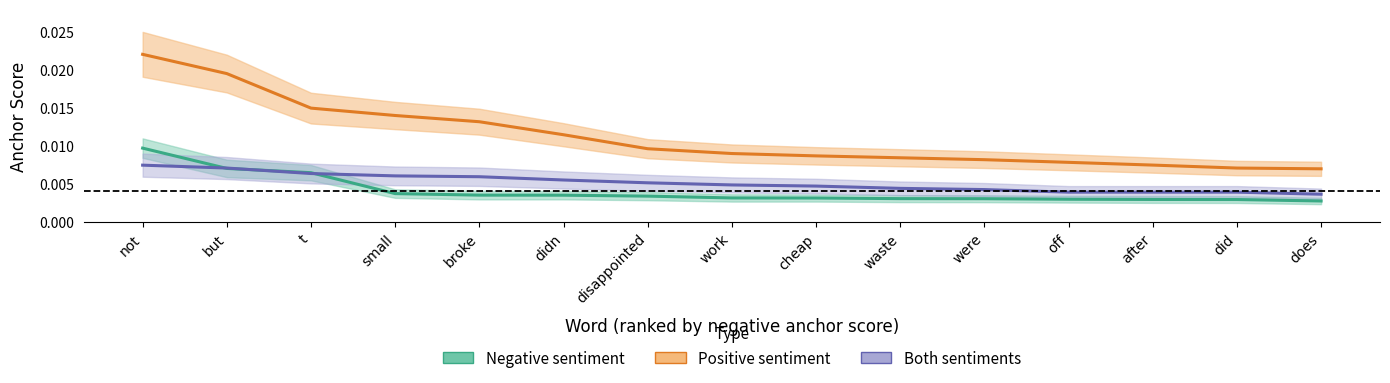

True or false: Positive sentiment and Negative sentiment cross at least once.

False